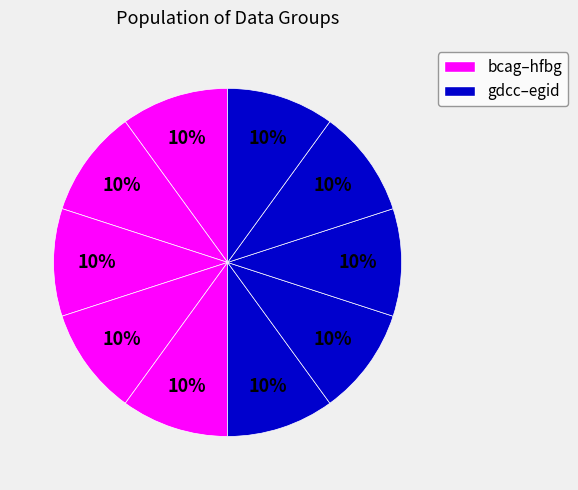

Count the number of slices in the pie.

10